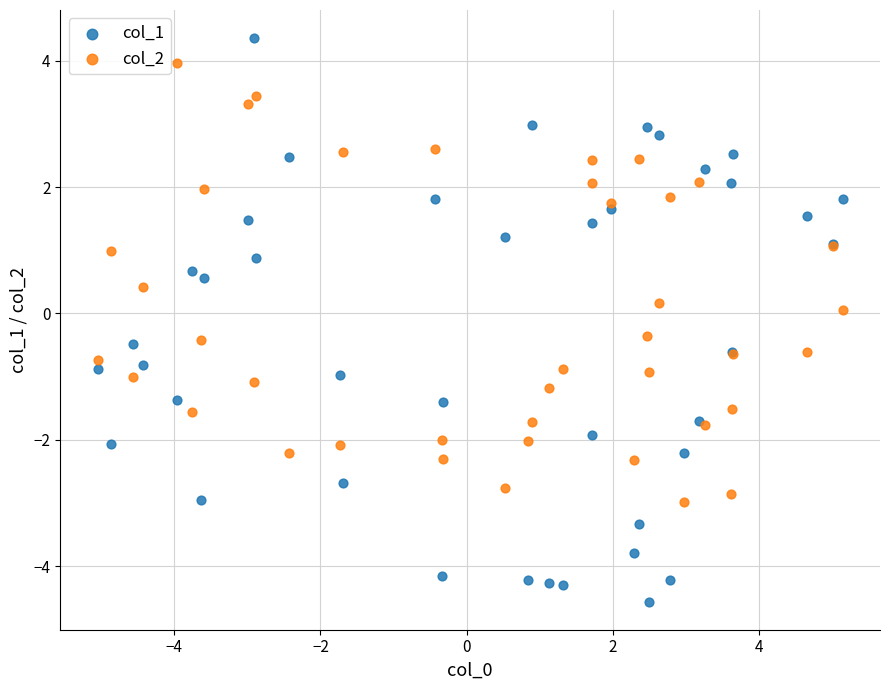

Which series has the widest spread of Y values?

col_1